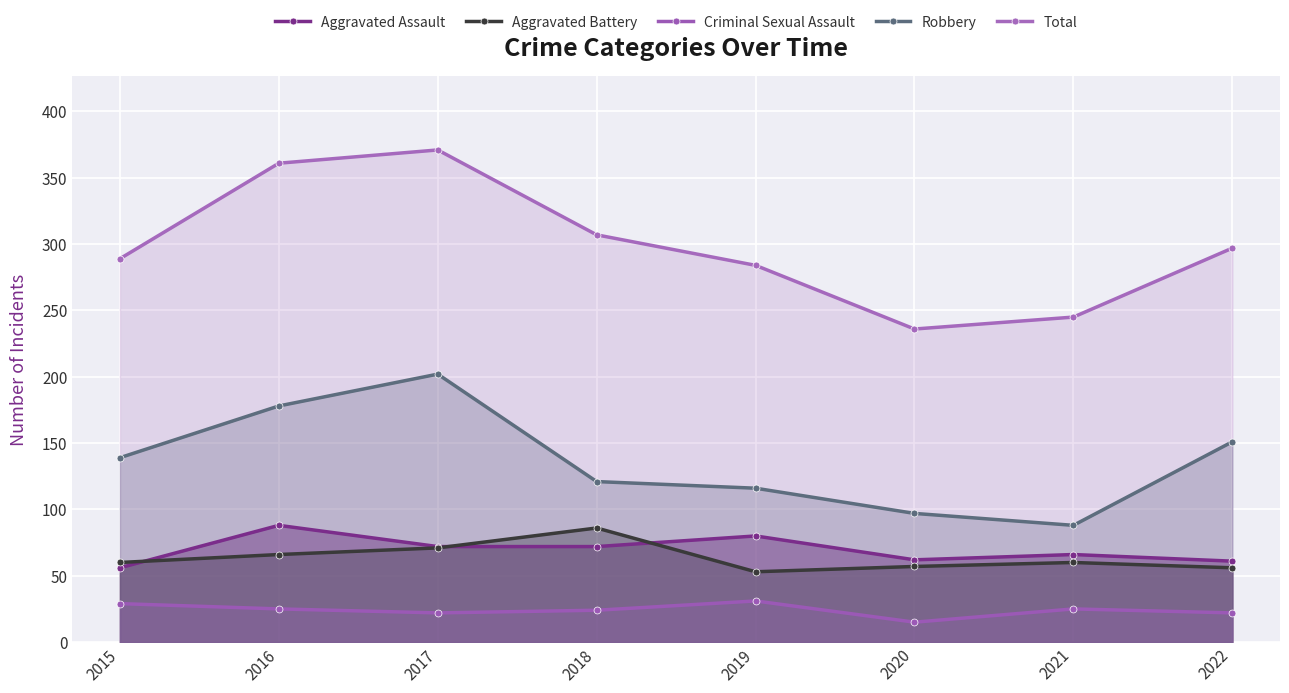

Reading left to right, list all the values displayed in this chart.

Aggravated Assault: 56	88	72	72	80	62	66	61
Aggravated Battery: 60	66	71	86	53	57	60	56
Criminal Sexual Assault: 29	25	22	24	31	15	25	22
Robbery: 139	178	202	121	116	97	88	151
Total: 289	361	371	307	284	236	245	297